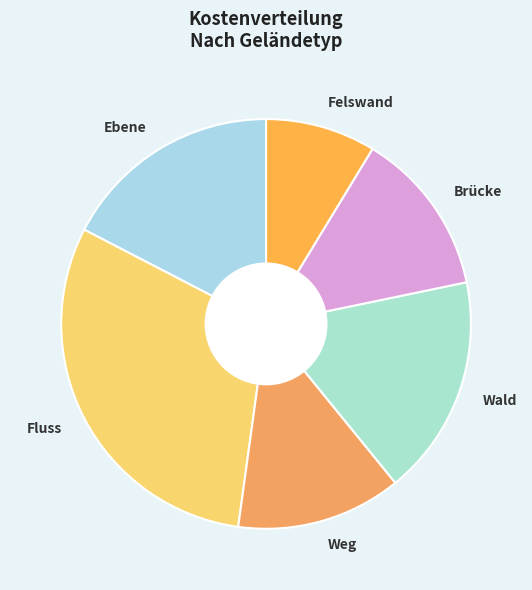

What is the ratio of the value at Fluss to the value at Weg?

2.3